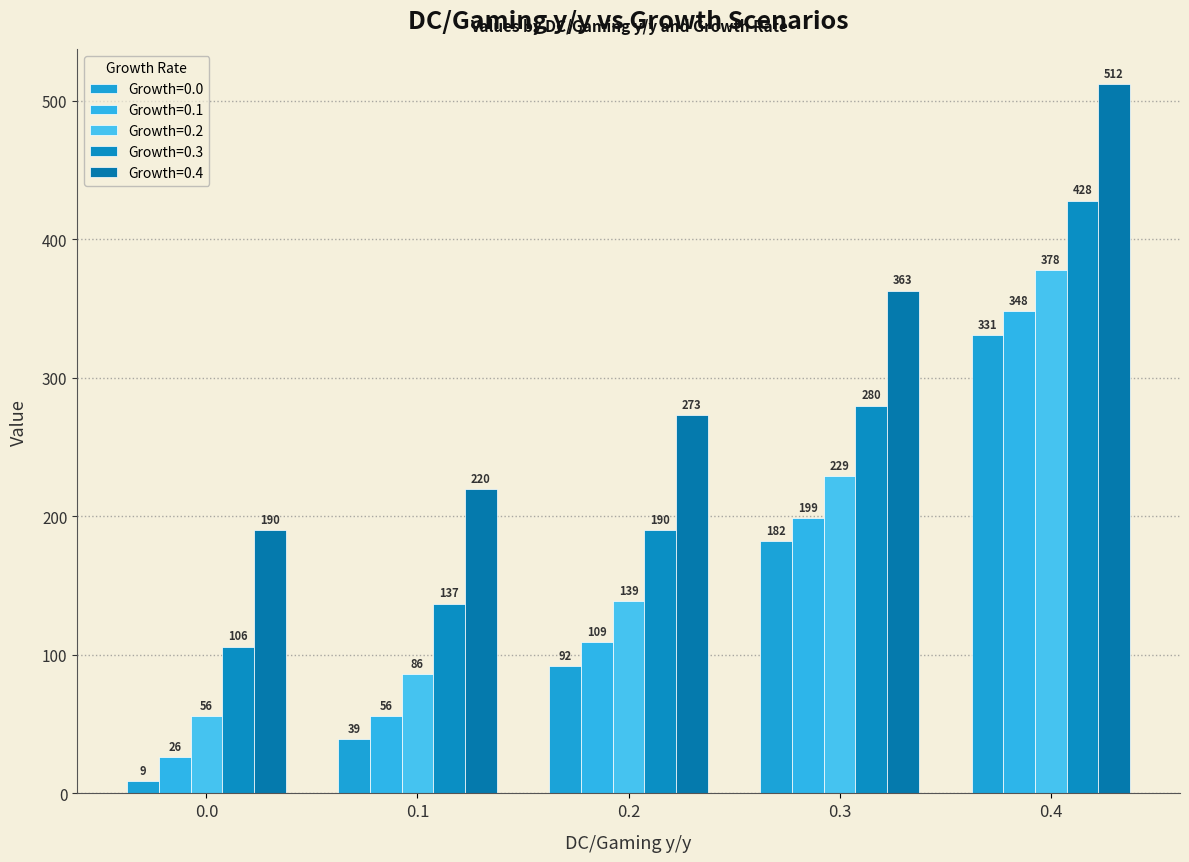

At how many categories does at least one series exceed 283?

2